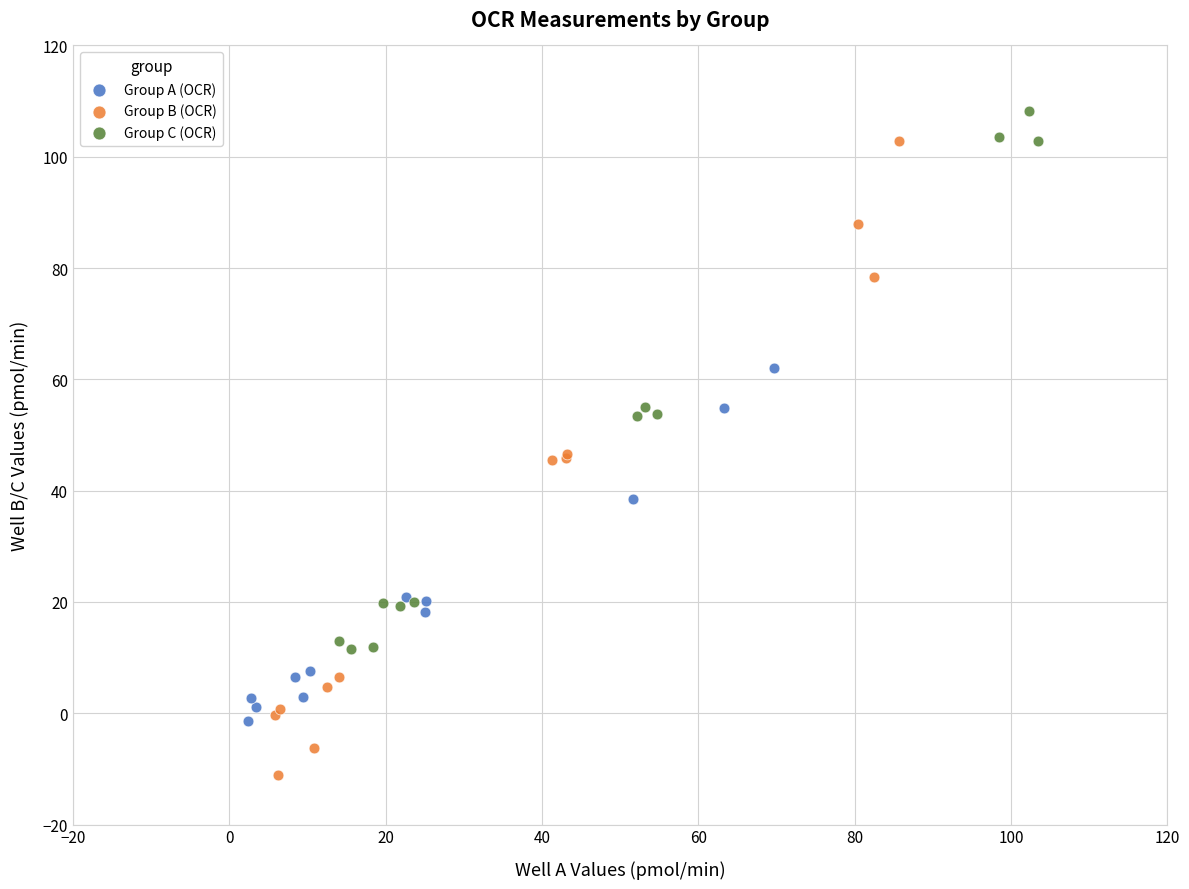

What are all the series names shown in the legend?

Group A (OCR), Group B (OCR), Group C (OCR)